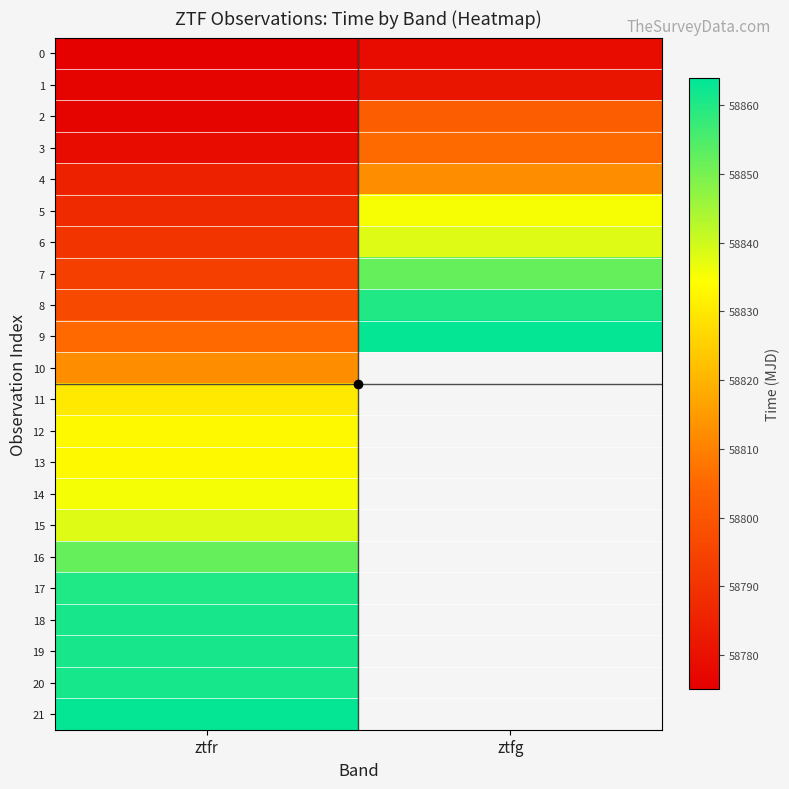

True or false: 16 has a value of 58852.2 at ztfr.

True